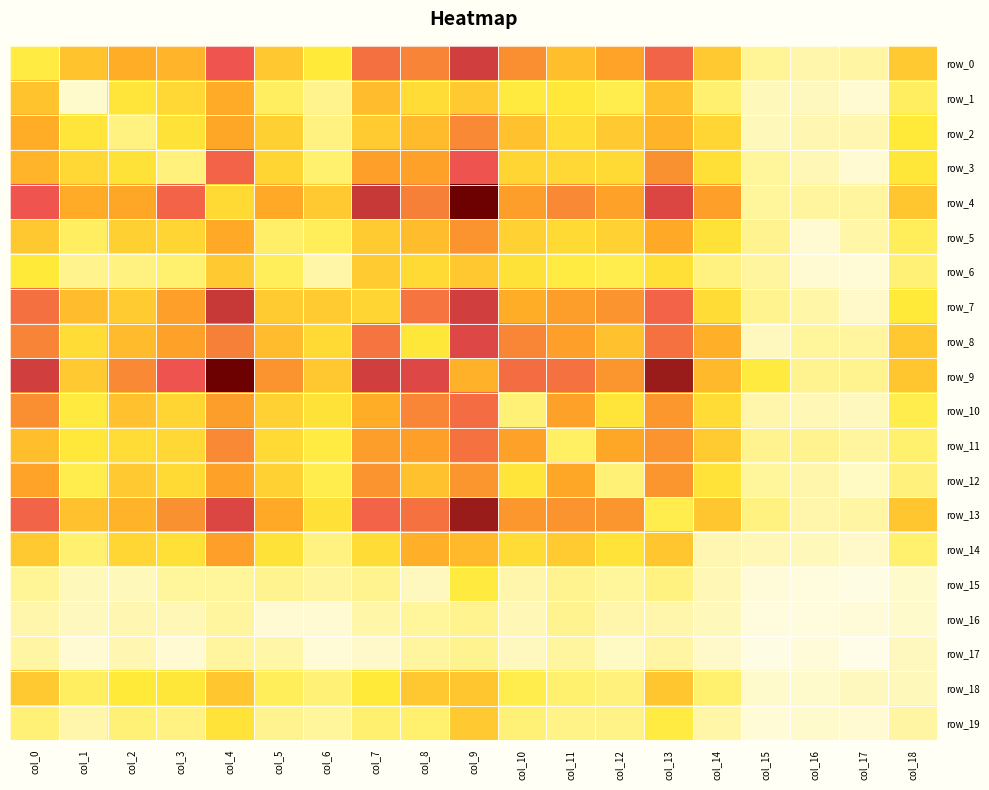

How many values in the row_7 series are below 63?

9